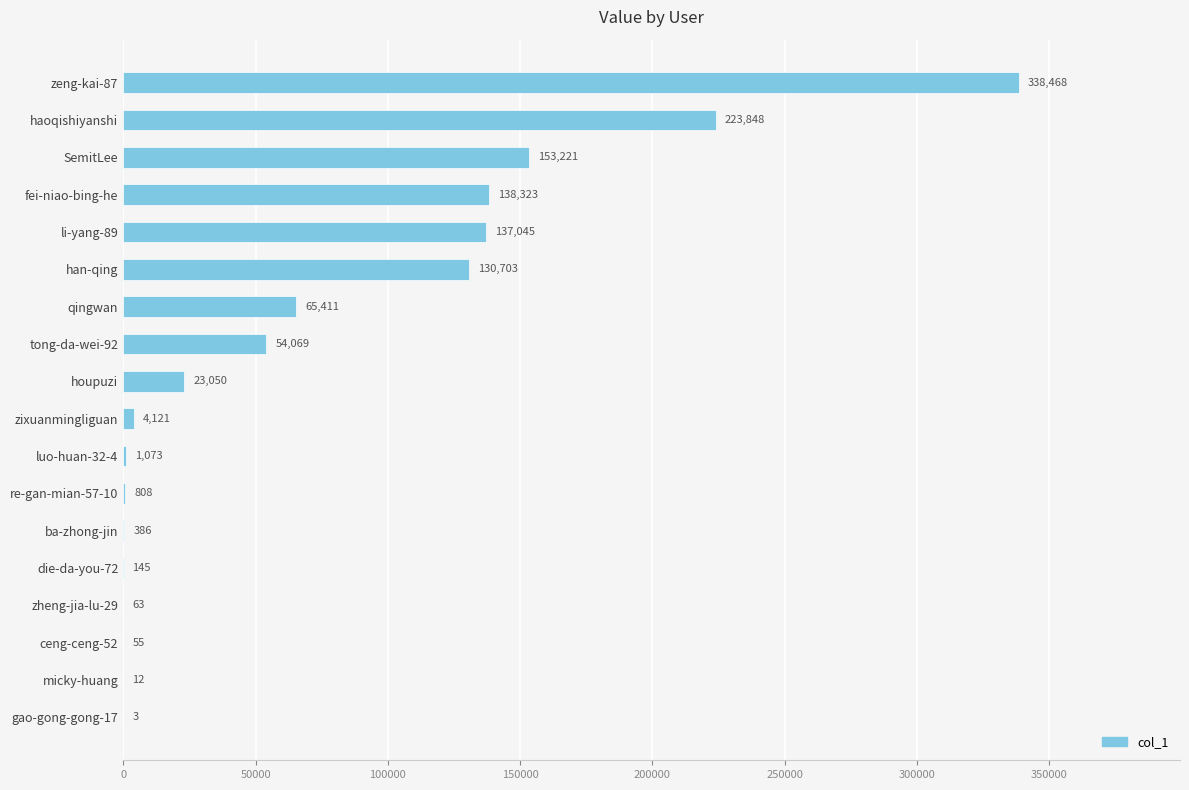

What is the maximum value shown in the chart?

338468